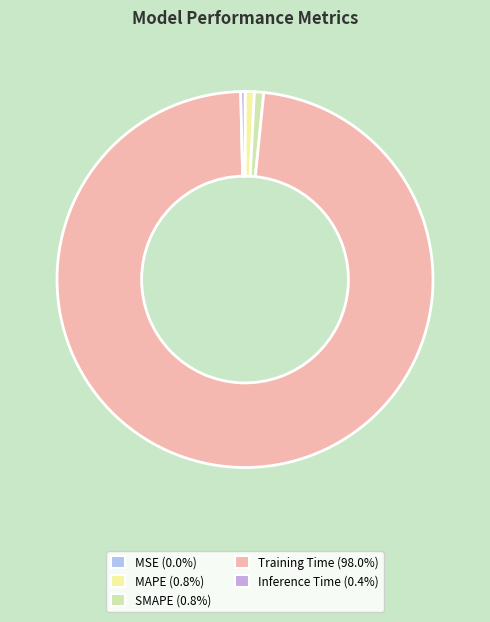

Combined, do Training Time and Inference Time account for over 50%?

Yes